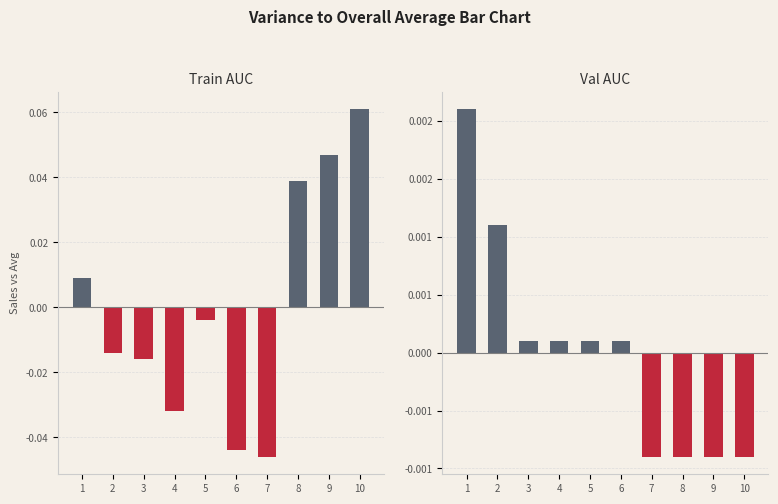

True or false: Val AUC has a value of 0.0 at 6.

True